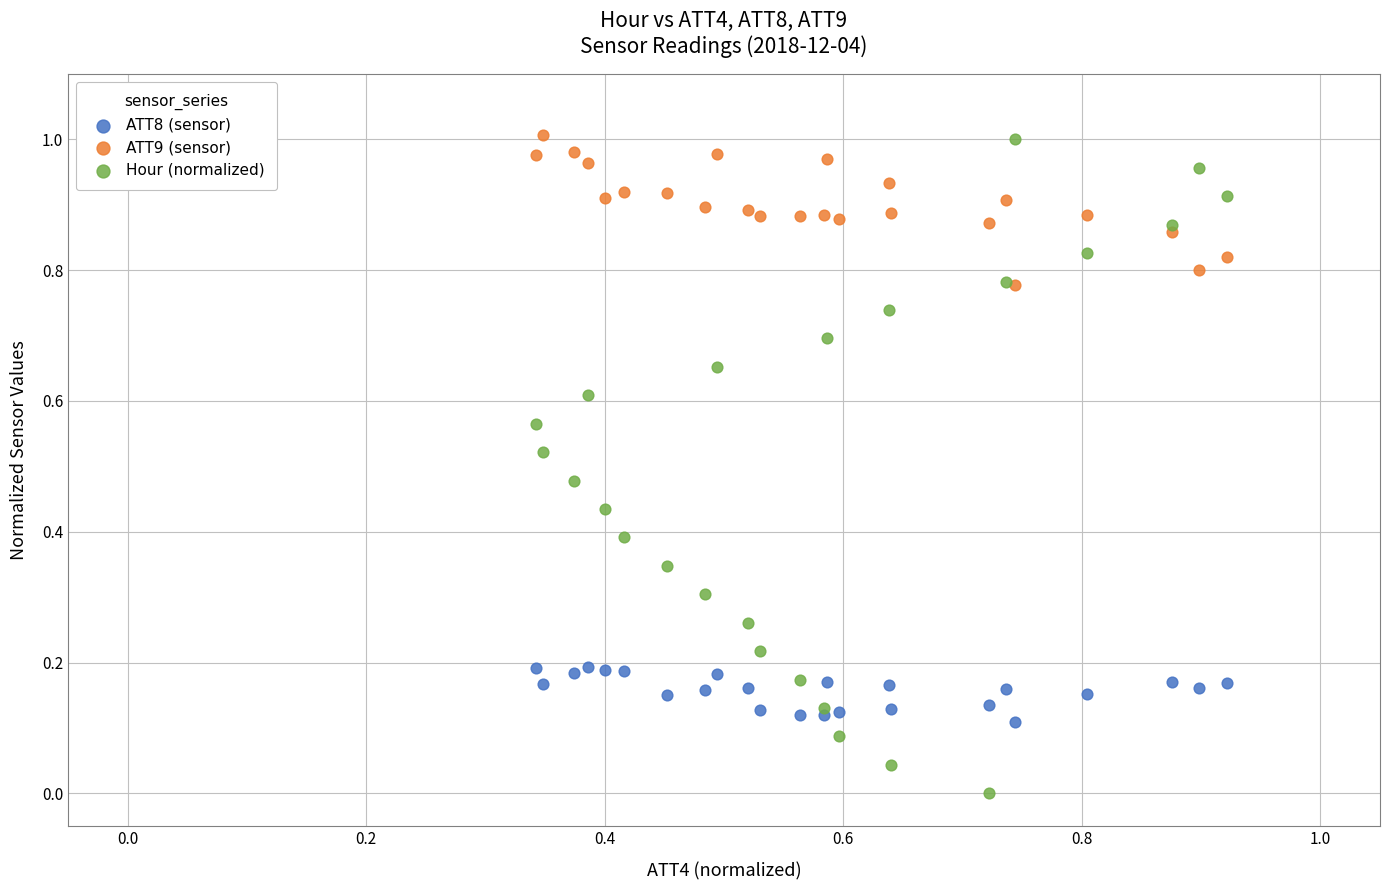

Which series has the widest spread of Y values?

Hour (normalized)